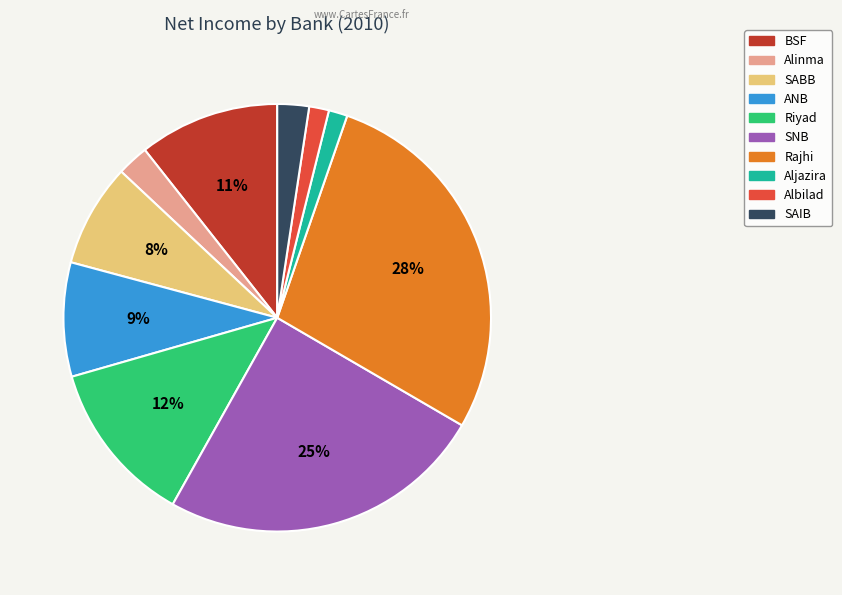

Is the sum of Albilad and Rajhi greater than half?

No